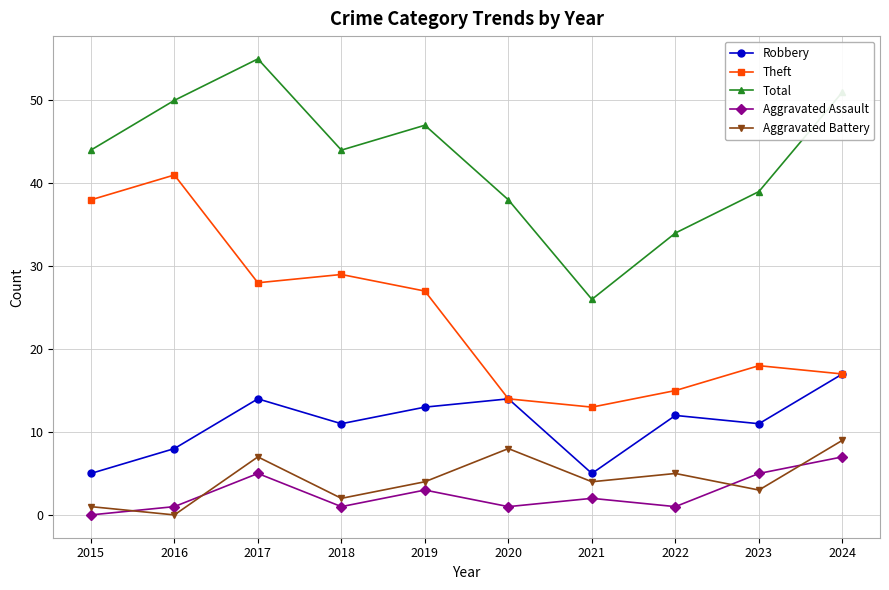

Count the Aggravated Battery values in the range 2 to 7.

6